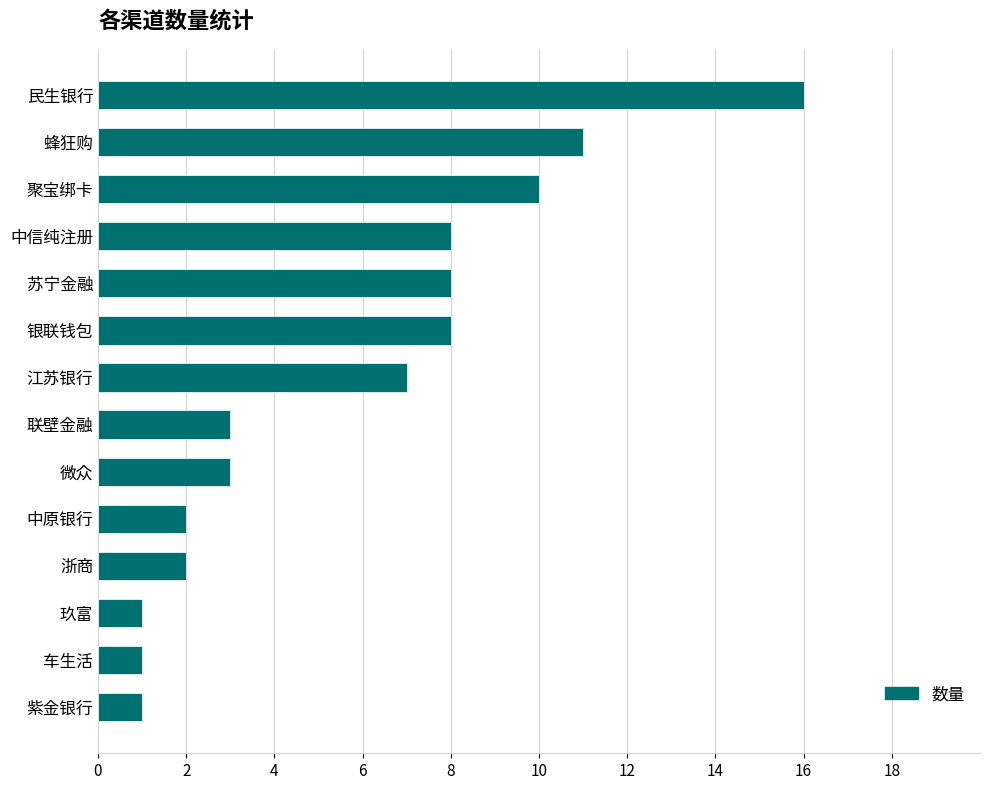

What is the maximum value shown in the chart?

16